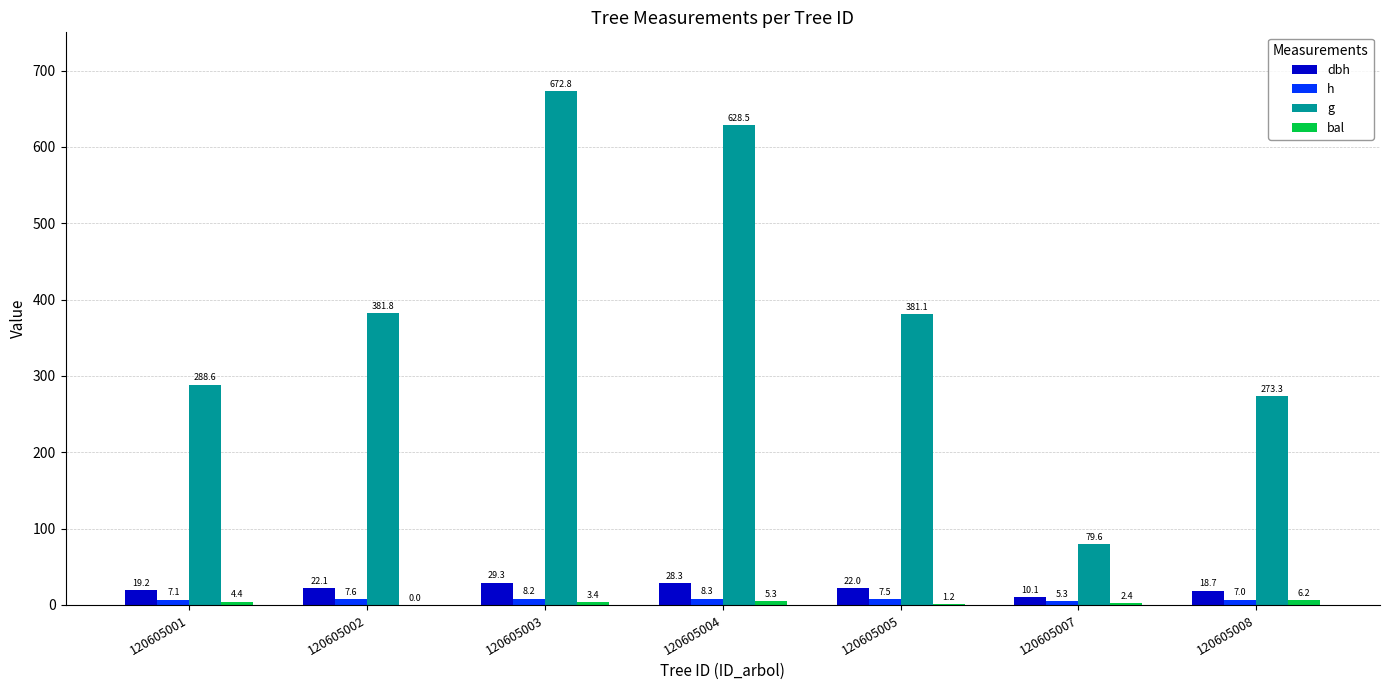

The value of g at 120605008 is 480.5. True or false?

False